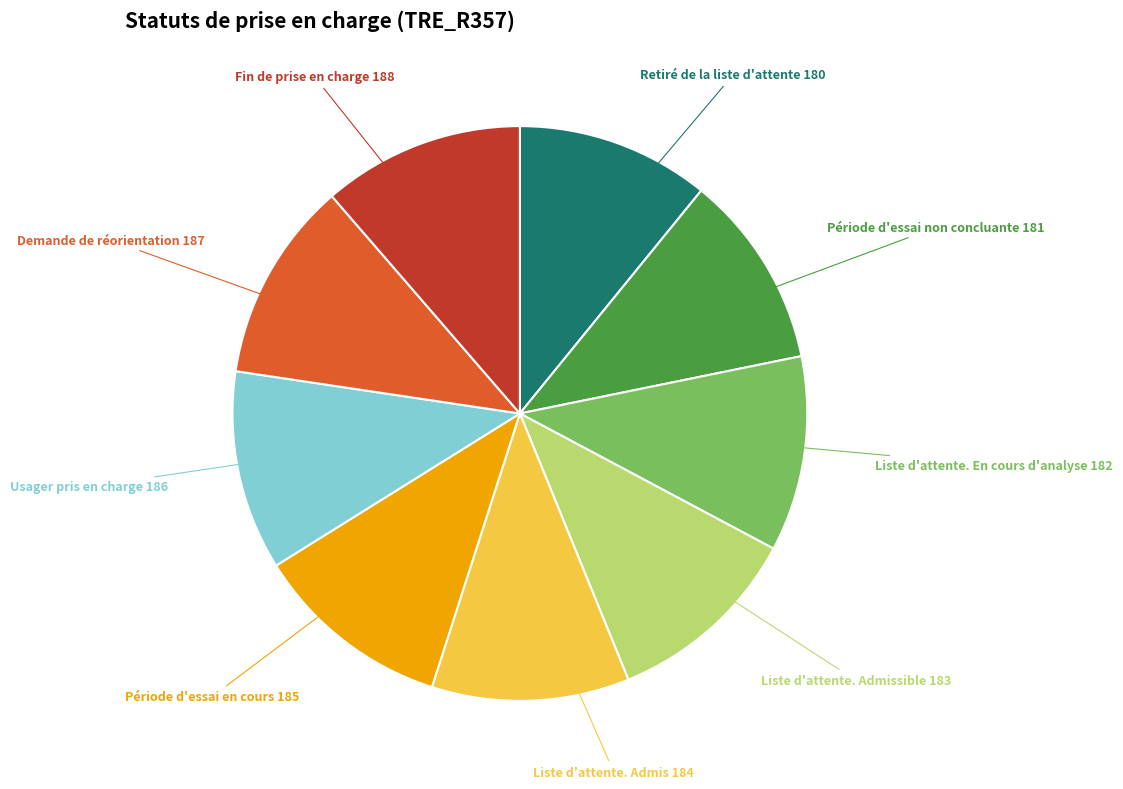

Approximately how many times larger is the value at Retiré de la liste d'attente compared to Période d'essai non concluante?

1.0